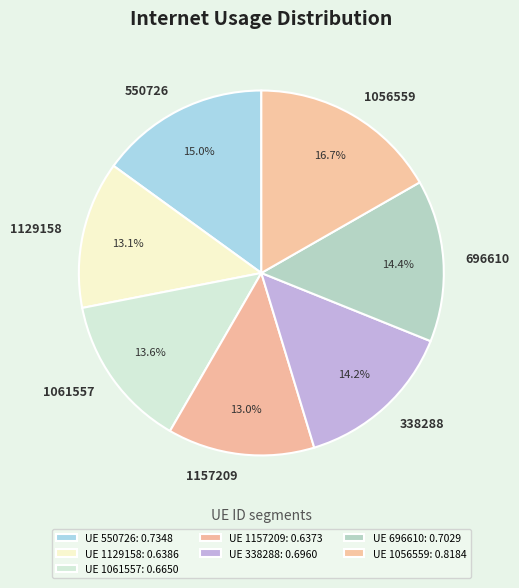

Between 1157209 and 1056559, which is larger?

1056559